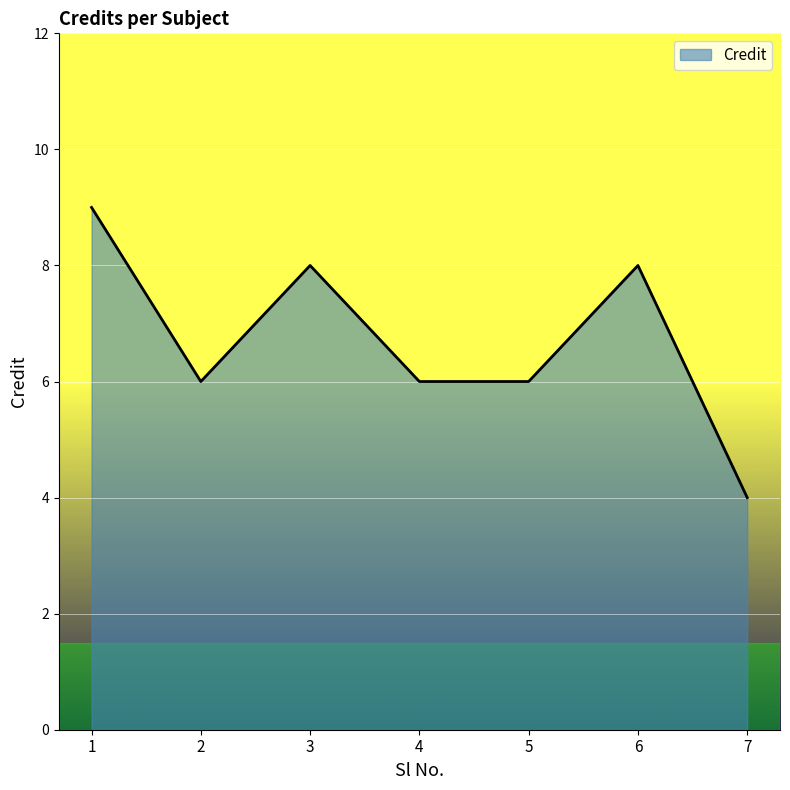

True or false: there are more than 0 points higher than both neighbors.

True